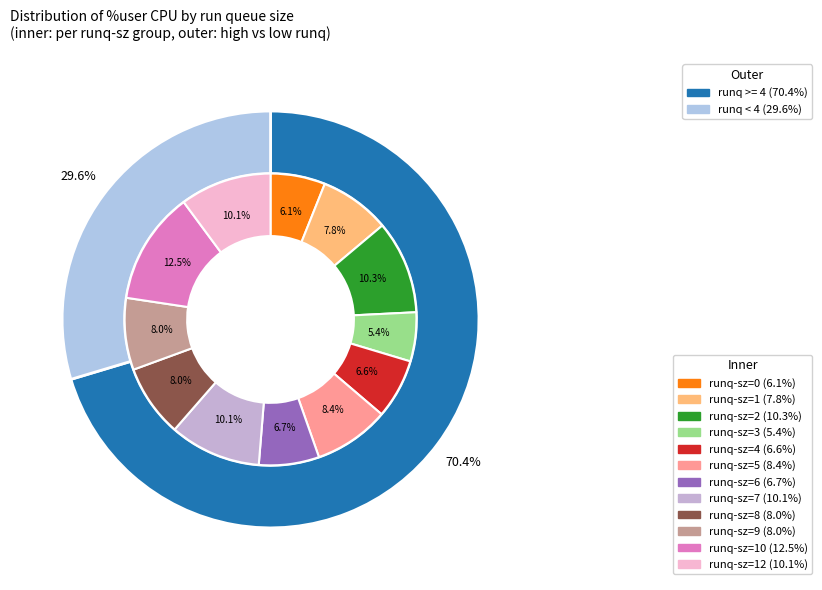

Is it true that 0 is 1% of the pie?

False